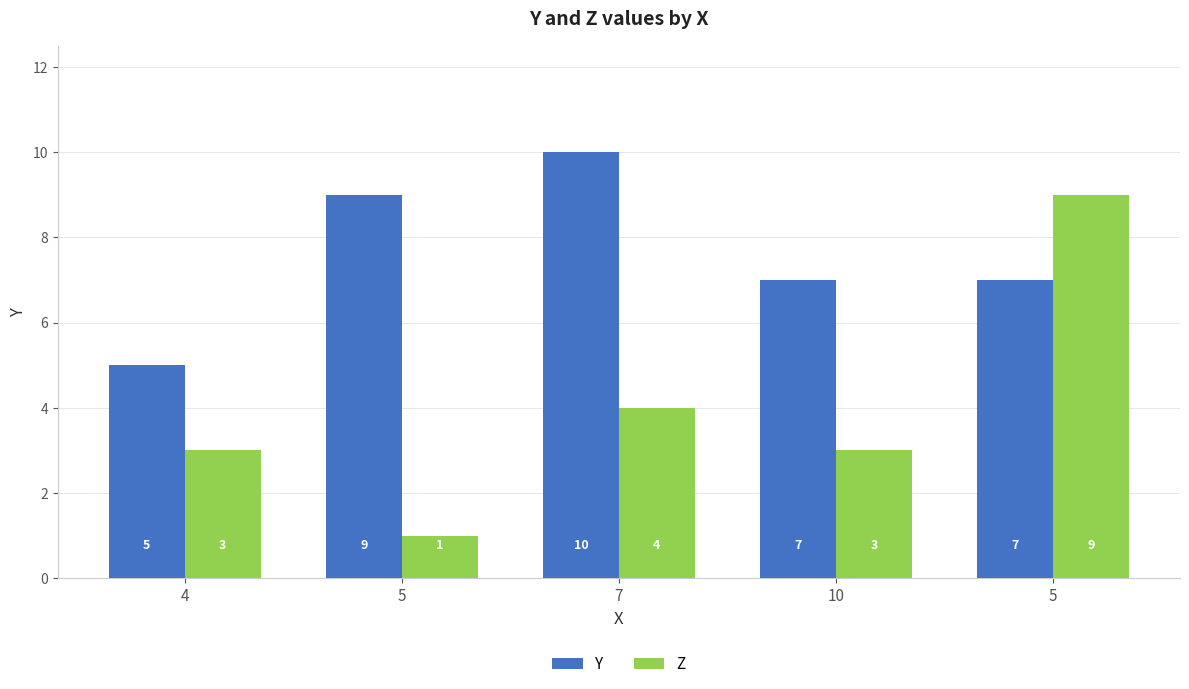

List the series in order of their peak value, highest first.

Y, Z